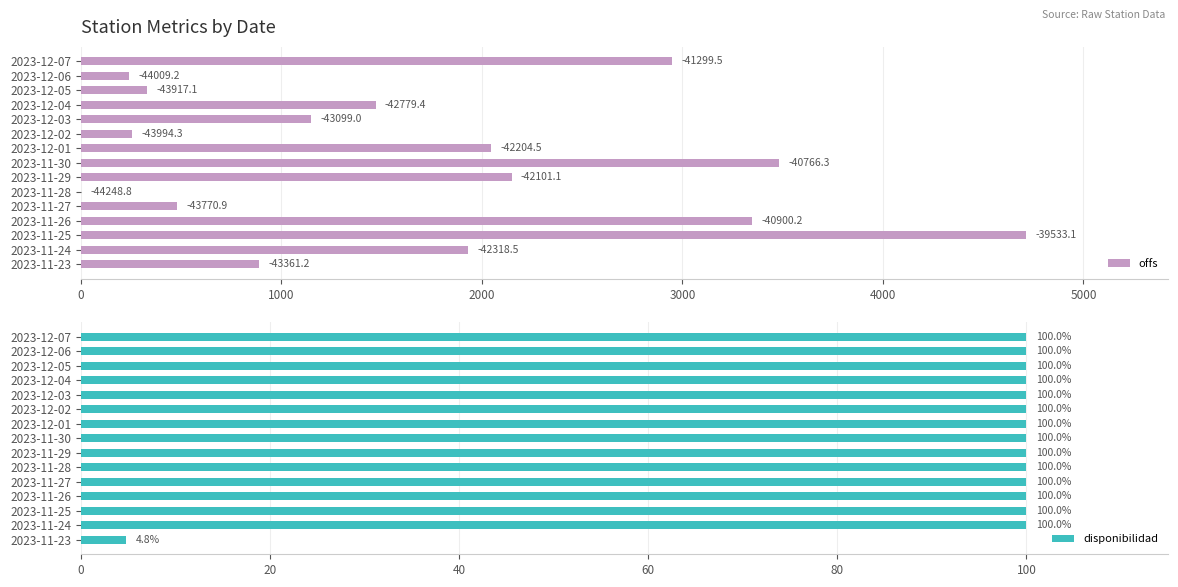

How many categories are shown in the chart?

15